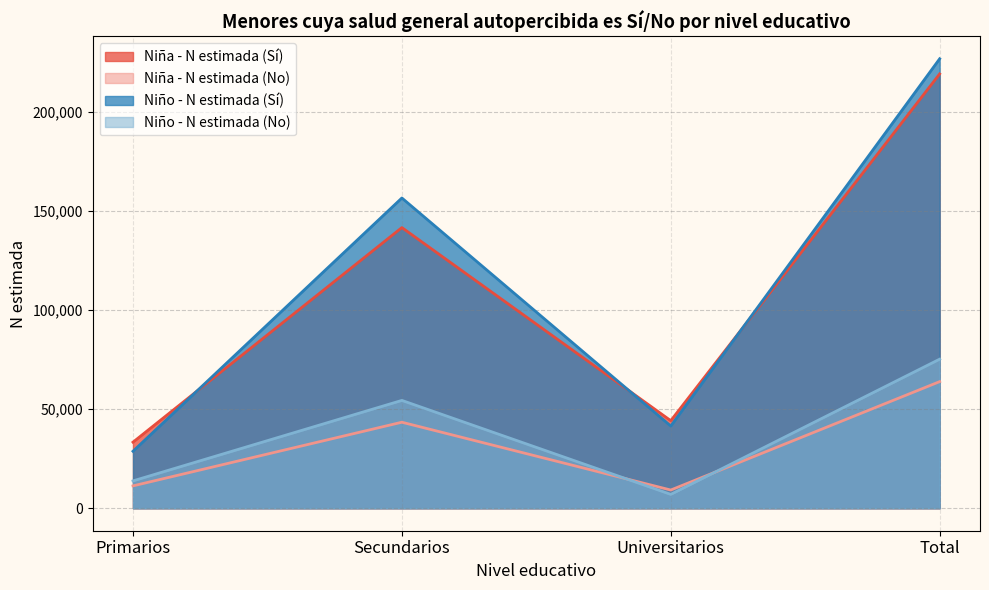

In Niña - N estimada (No), how many points are lower than both neighbors (excluding endpoints)?

1